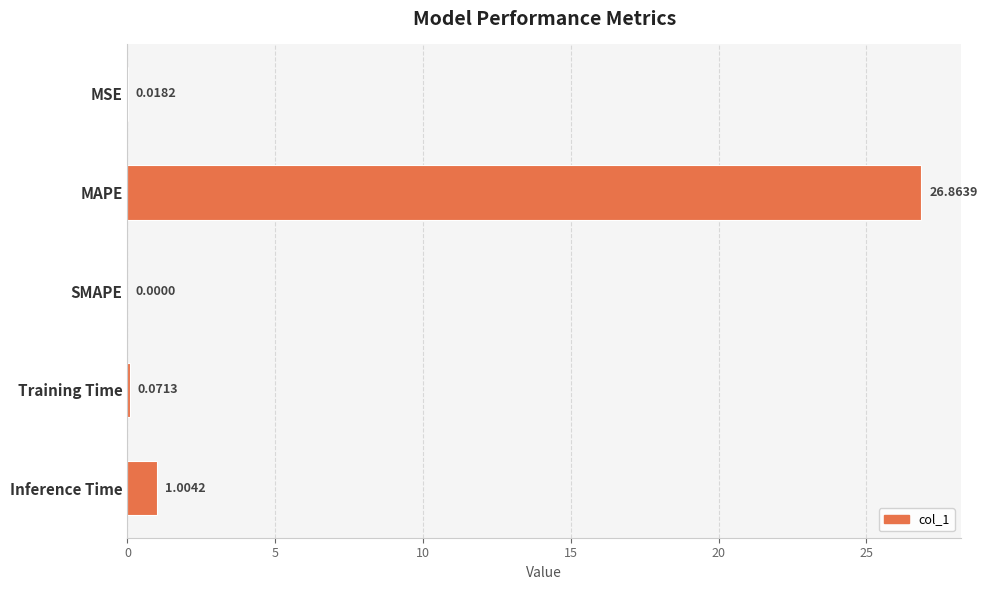

What is the sum of all values?

28.0